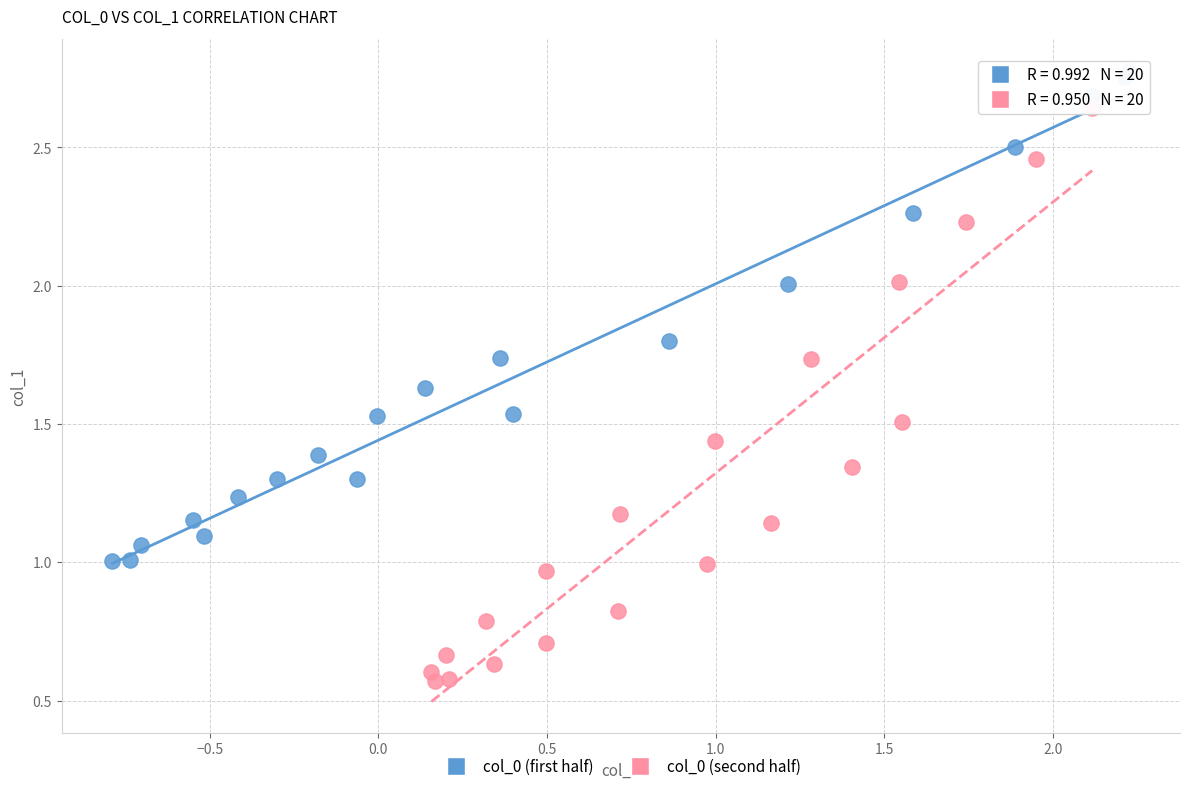

Which series has the largest Y range (max minus min)?

col_0 (second half)